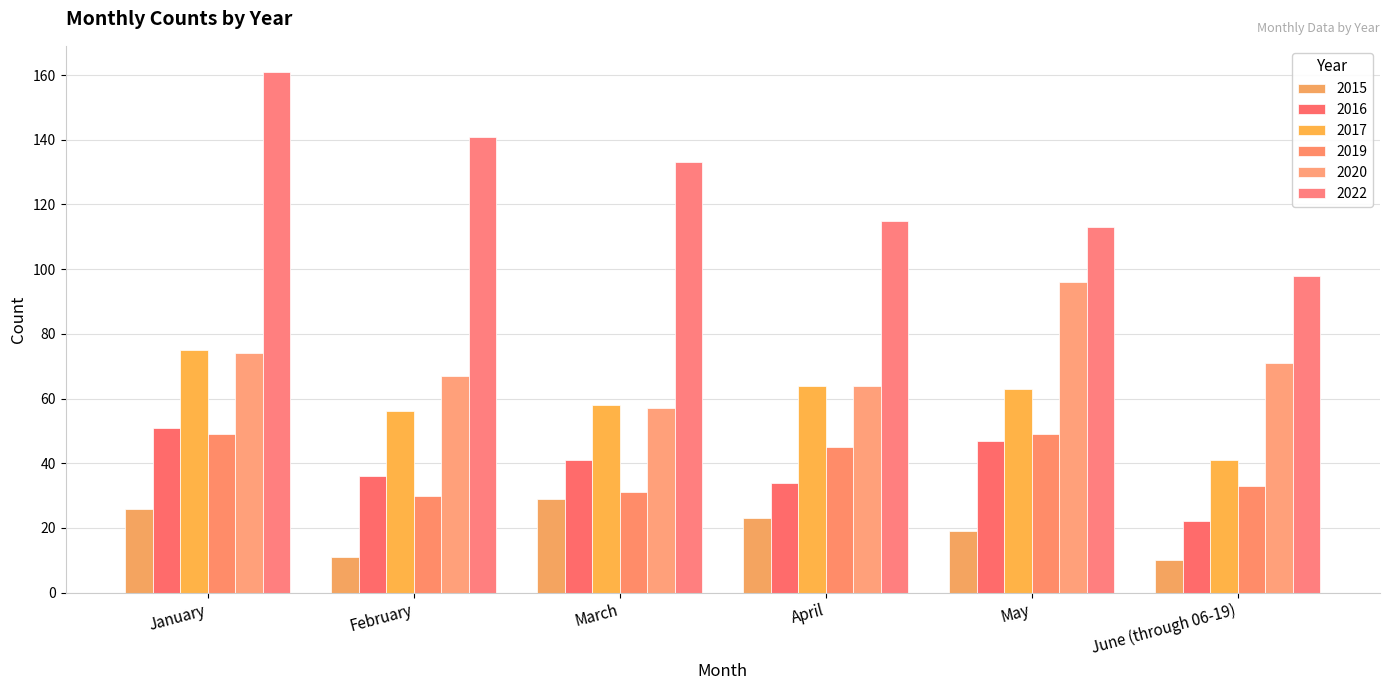

The value of 2022 at March is 133. True or false?

True